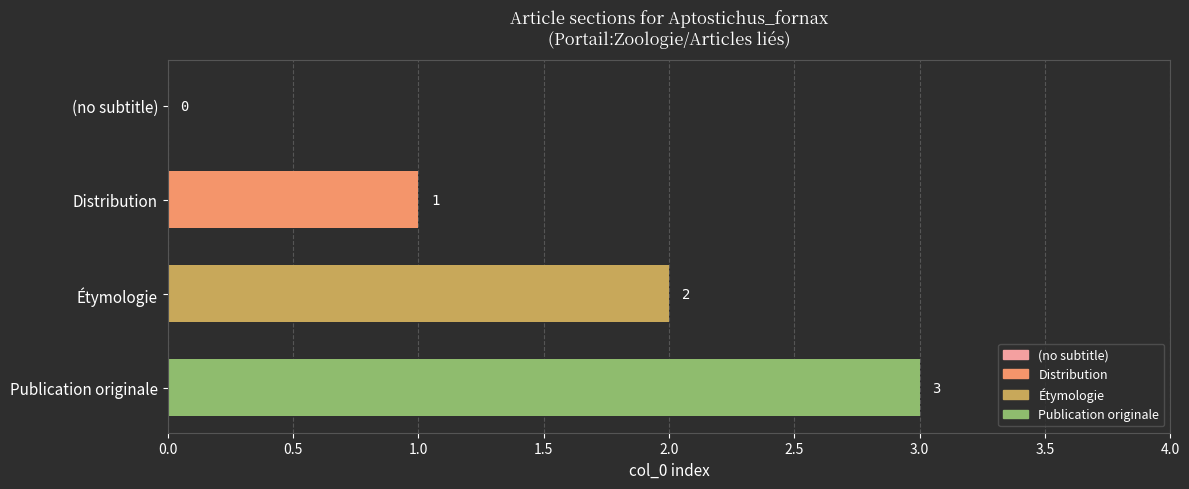

How many values are between 1 and 3?

3